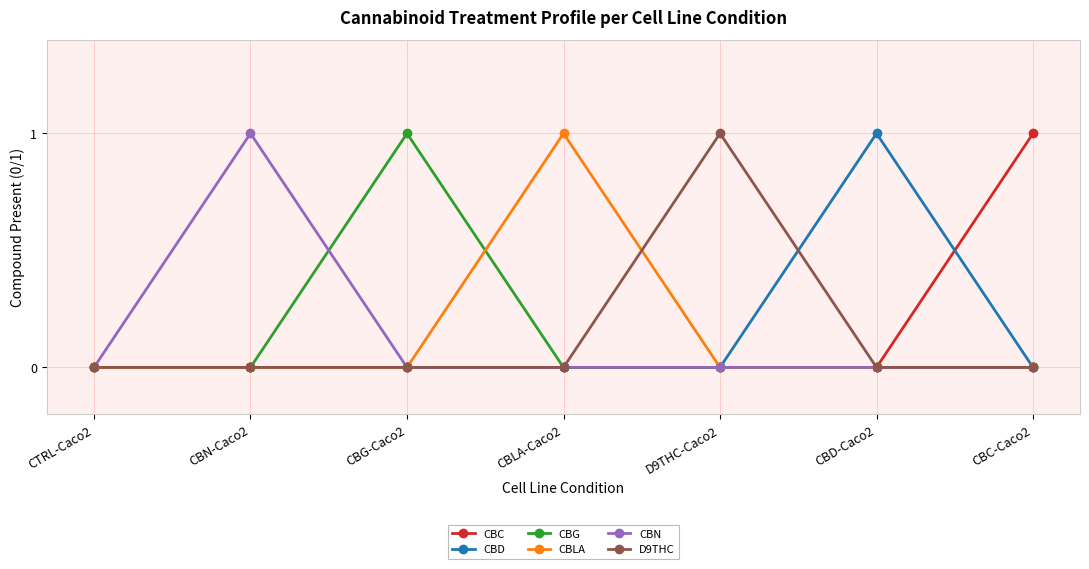

What is the label of the 2nd point from the left?

CBN-Caco2